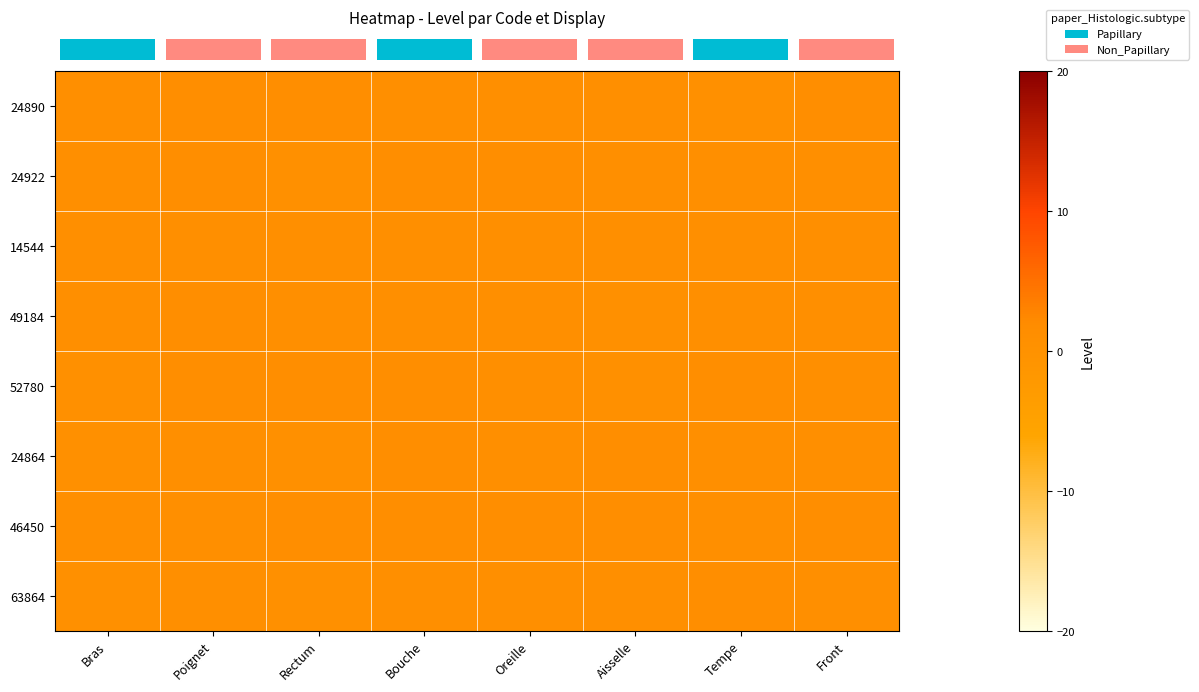

At which category is the sum across all series the highest?

Bouche